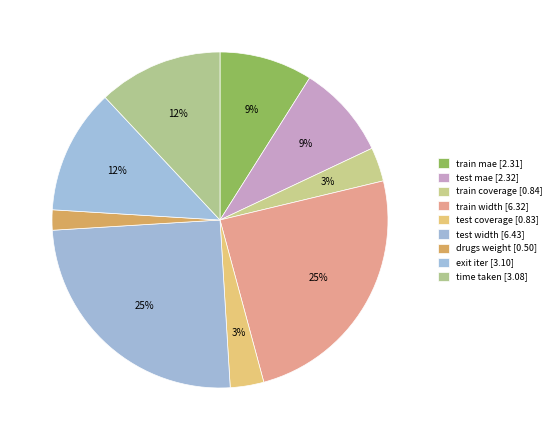

Count the number of slices in the pie.

9